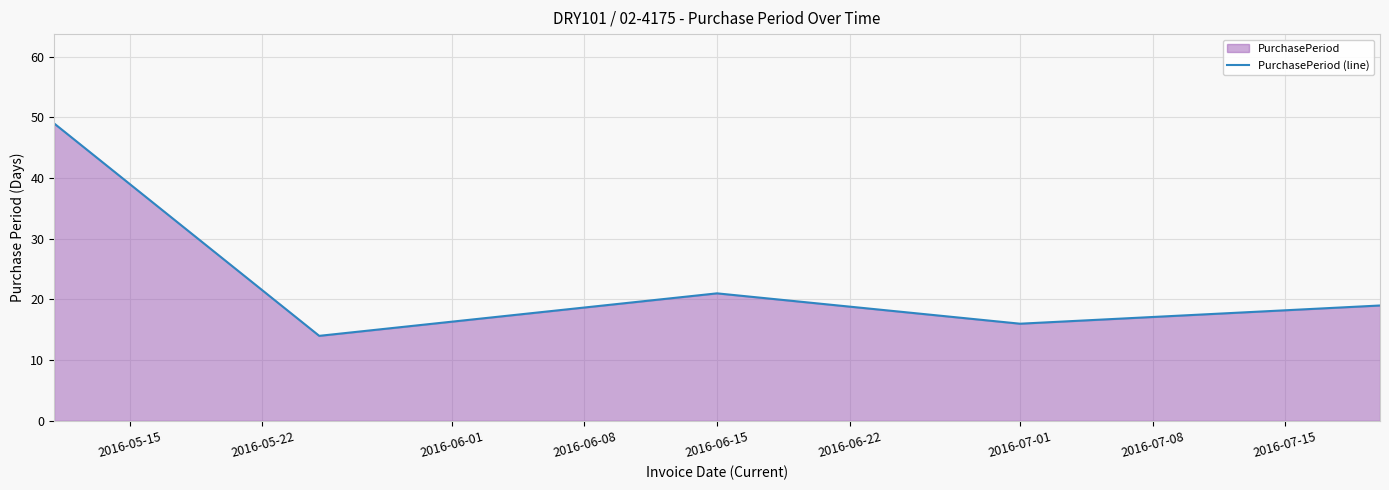

What is the difference between the maximum and minimum values?

35